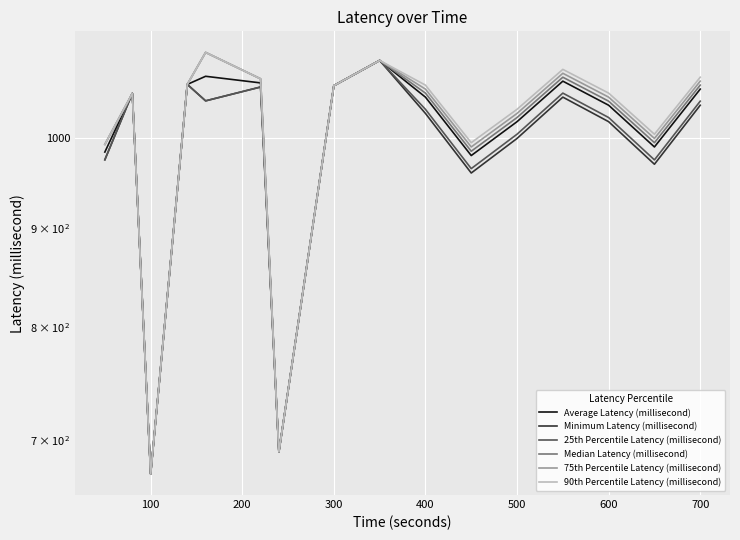

What is the average value of the Median Latency (millisecond) series?

1003.9